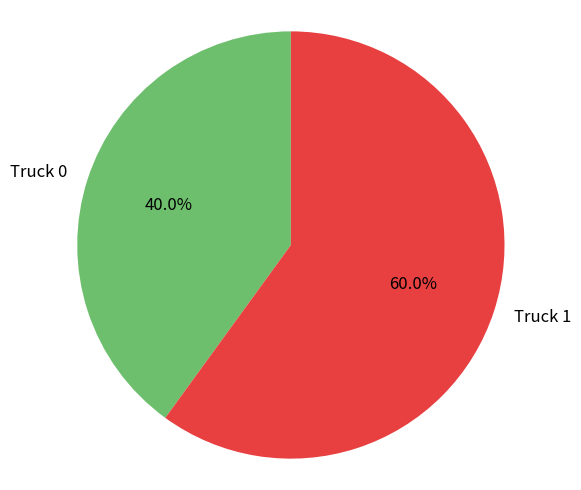

What percentage is NOT represented by Truck 0?

60.0%